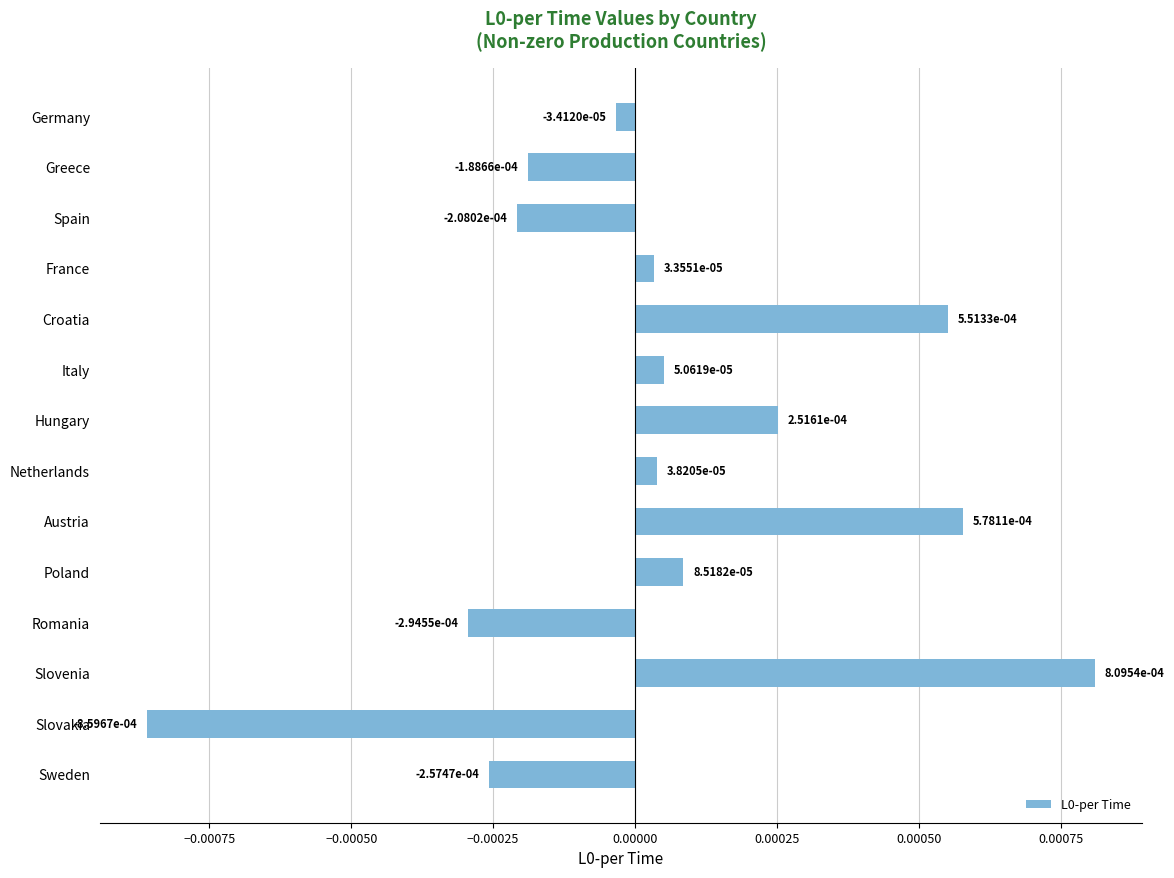

Which label corresponds to the largest value in the chart?

Slovenia